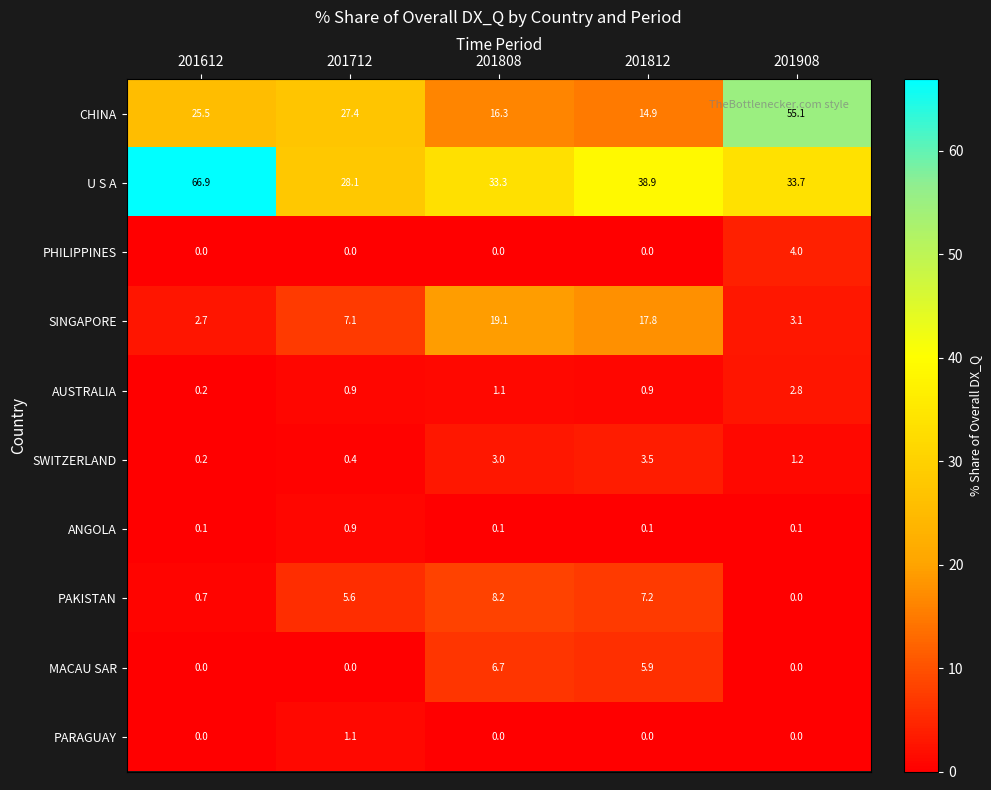

What is the difference between the second highest and minimum values in the SWITZERLAND series?

2.8